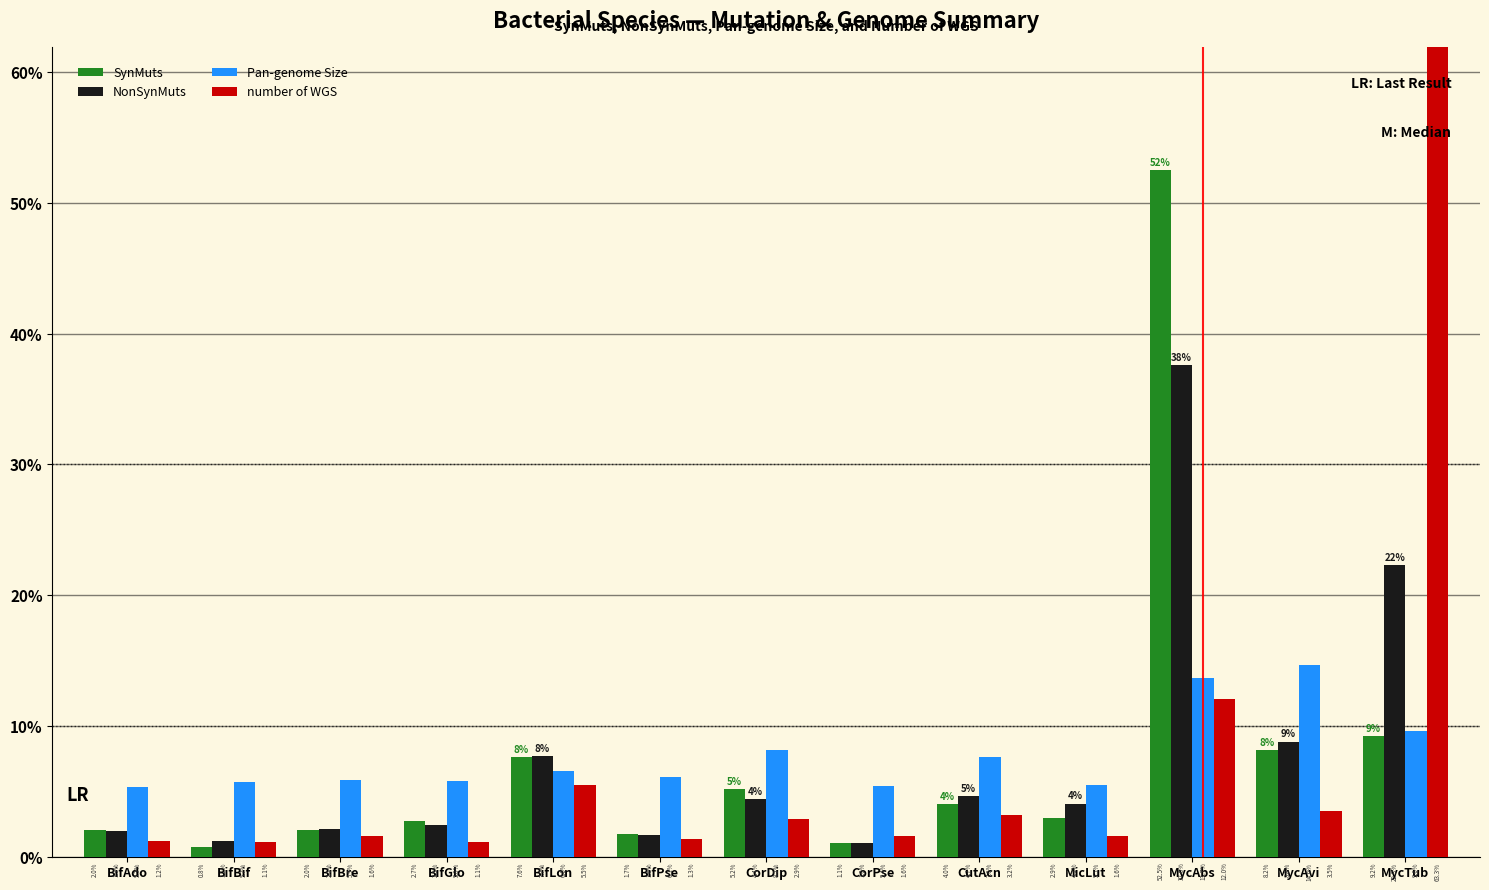

Which series changed the most between MicLut and MycAbs?

SynMuts